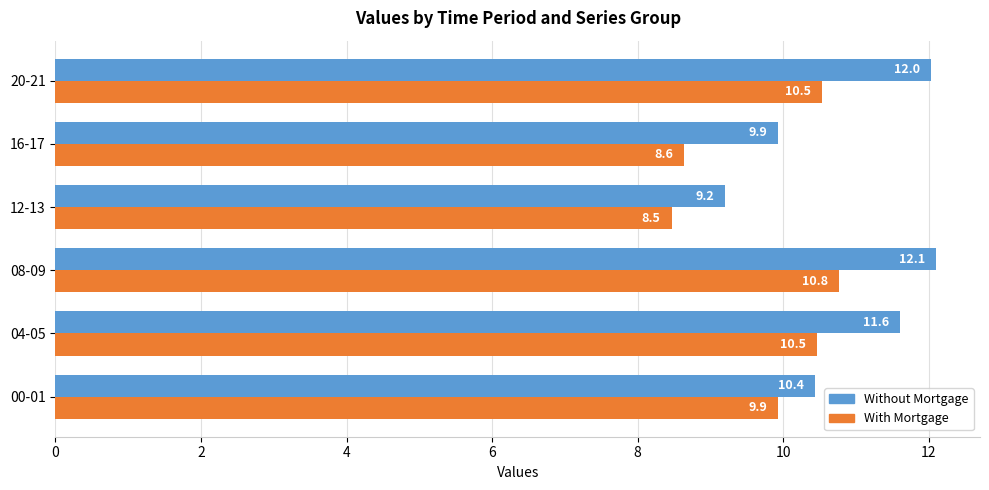

True or false: With Mortgage has a value of 10.5 at 04-05.

True